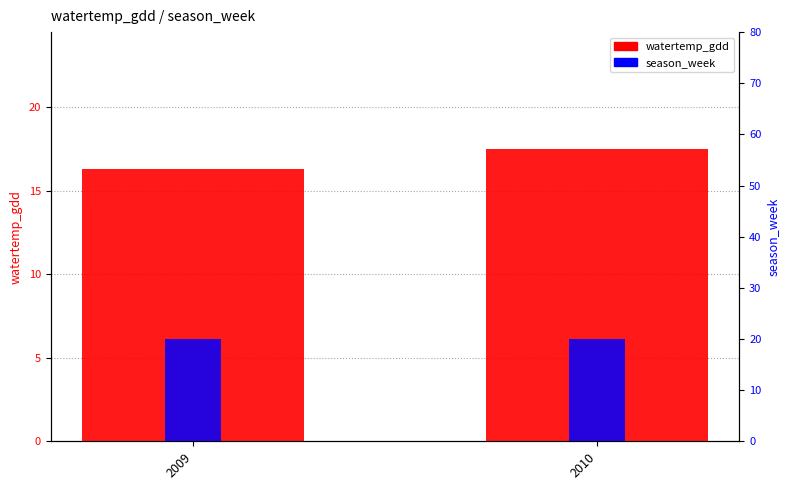

The watertemp_gdd series shows 17.5 at 2010. True or false?

True